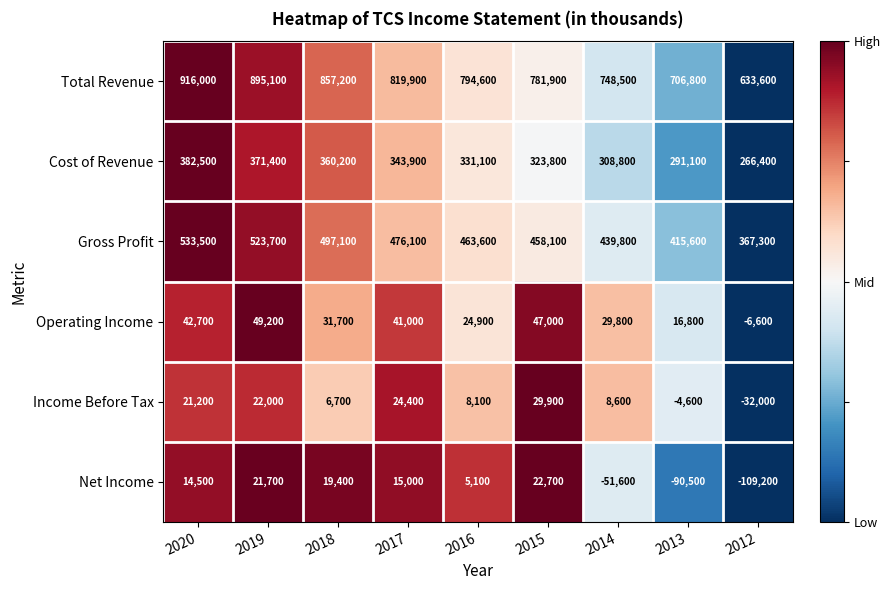

List the labels in order of Net Income value, largest first.

2015, 2019, 2018, 2017, 2020, 2016, 2014, 2013, 2012